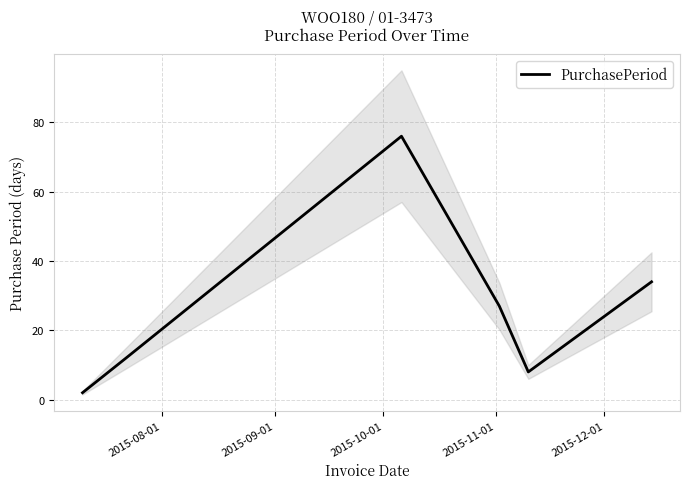

How many interior local valleys (lower than both neighbors) does the data have?

1